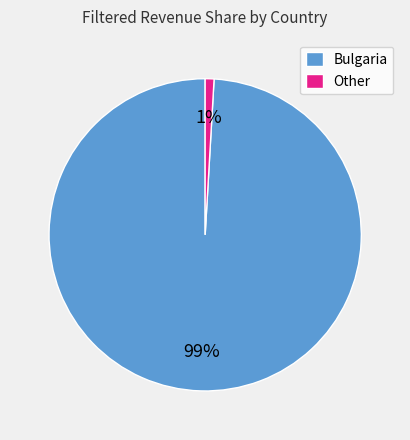

Between Other and Bulgaria, which is larger?

Bulgaria